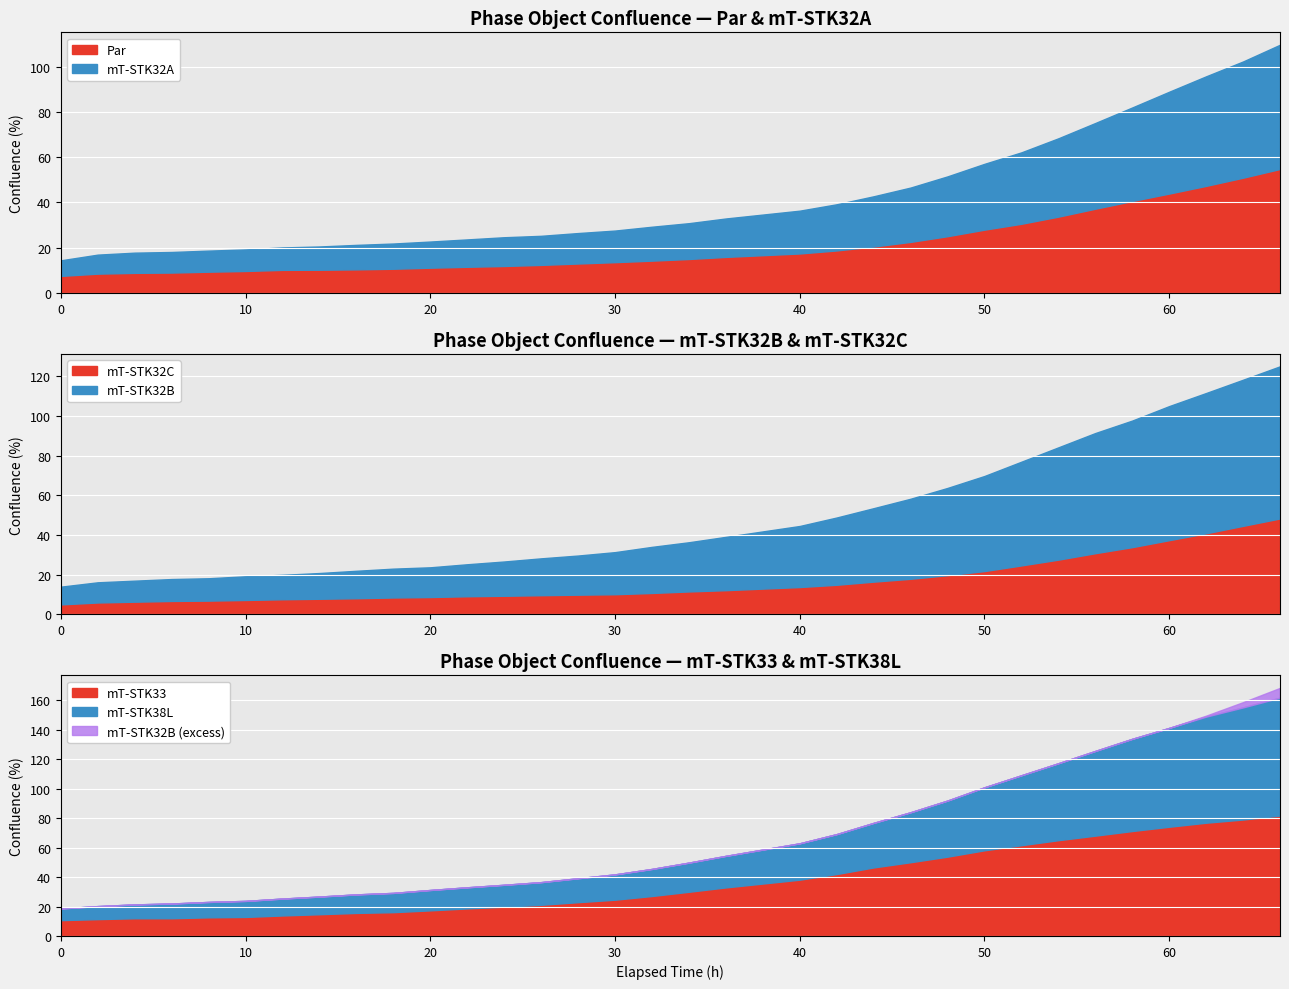

How many data points in mT-STK32B are above 23?

17